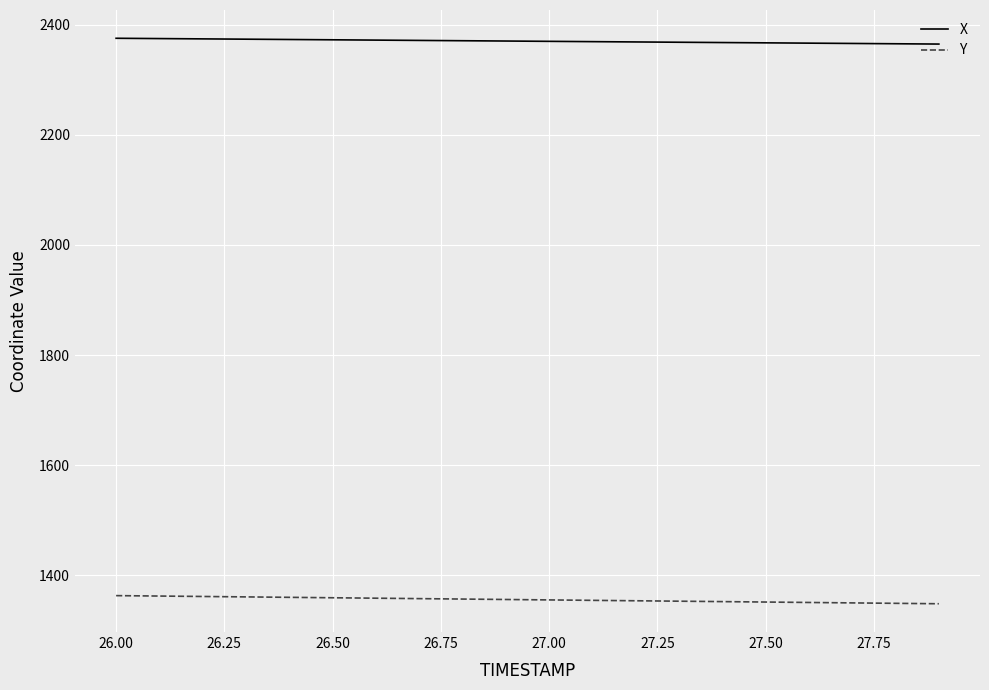

What is the minimum value for X?

2364.6